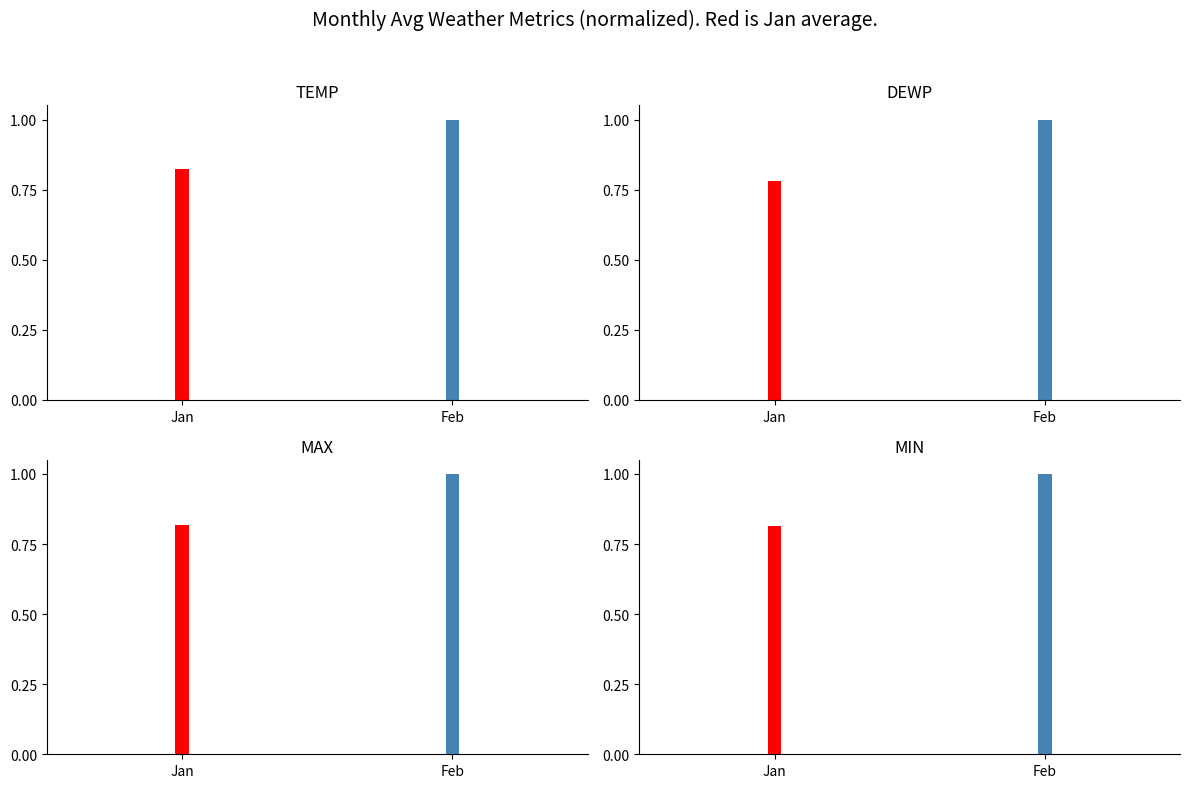

At which category is the sum across all series the highest?

Feb